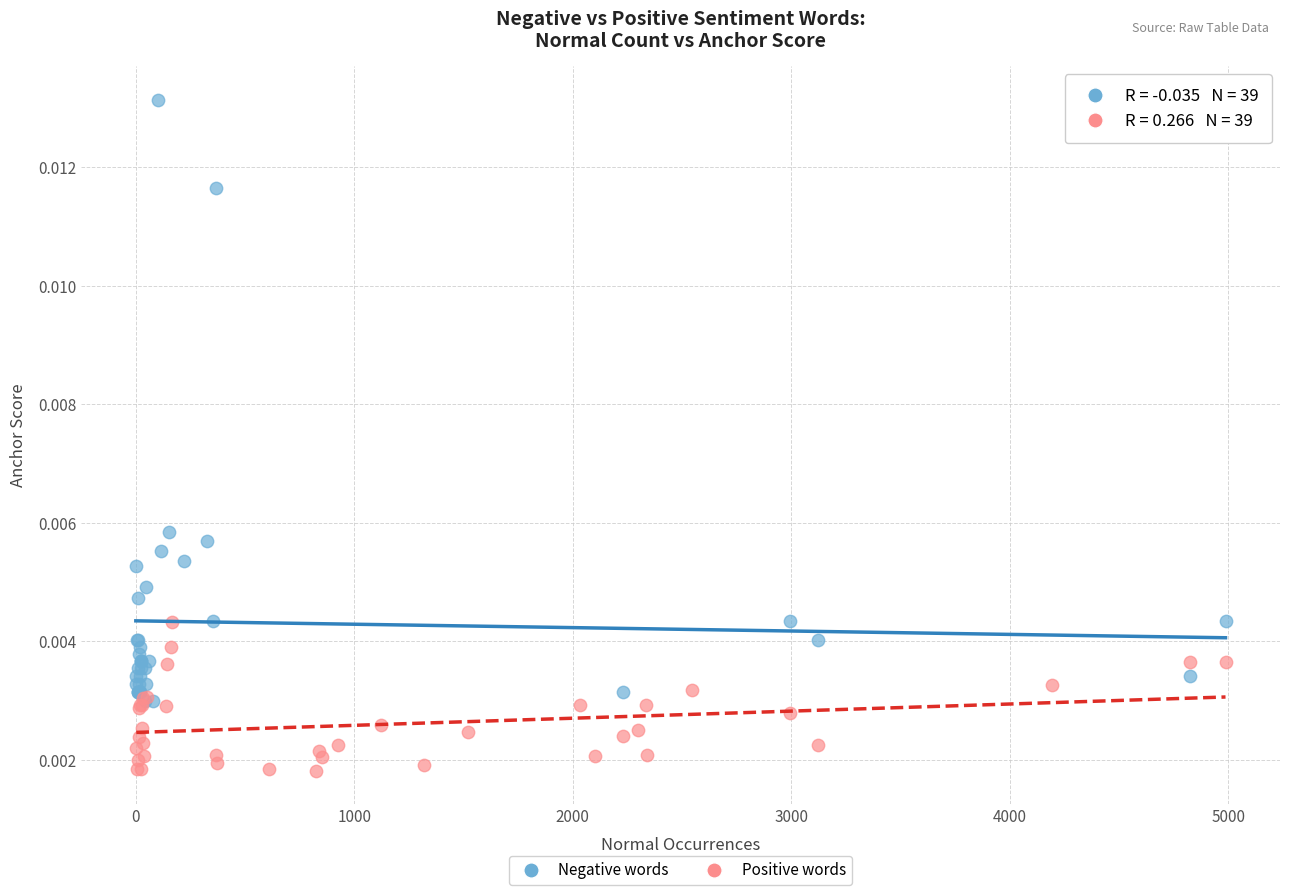

Which series has the widest spread of Y values?

Negative words